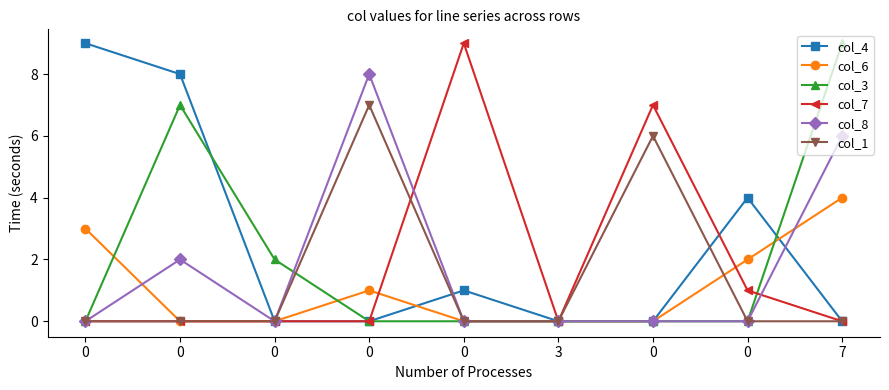

Is this an area chart (filled region under the line)?

No